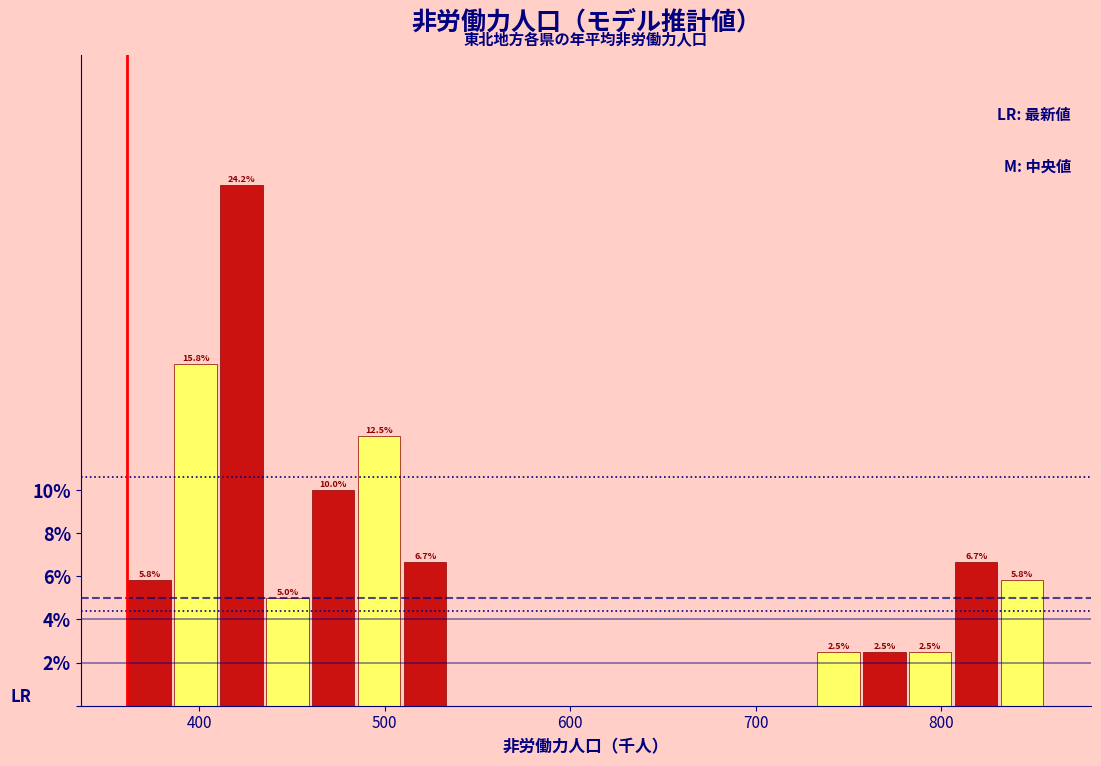

Read against the x-axis, roughly where is the centre of the tallest bar?

420